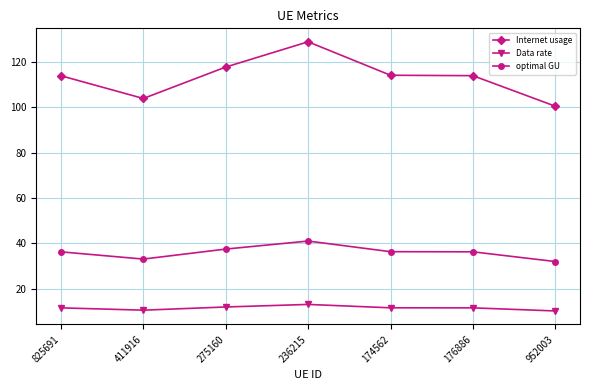

What is the difference between the maximum and second lowest values in the optimal GU series?

8.0